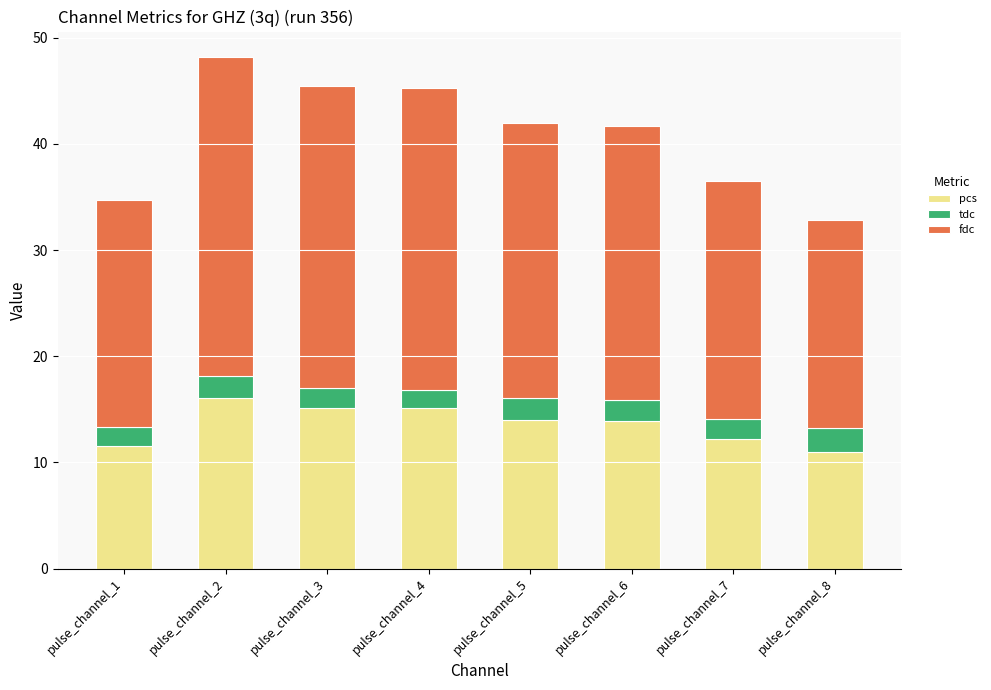

The value of pcs at pulse_channel_4 is 19.7. True or false?

False